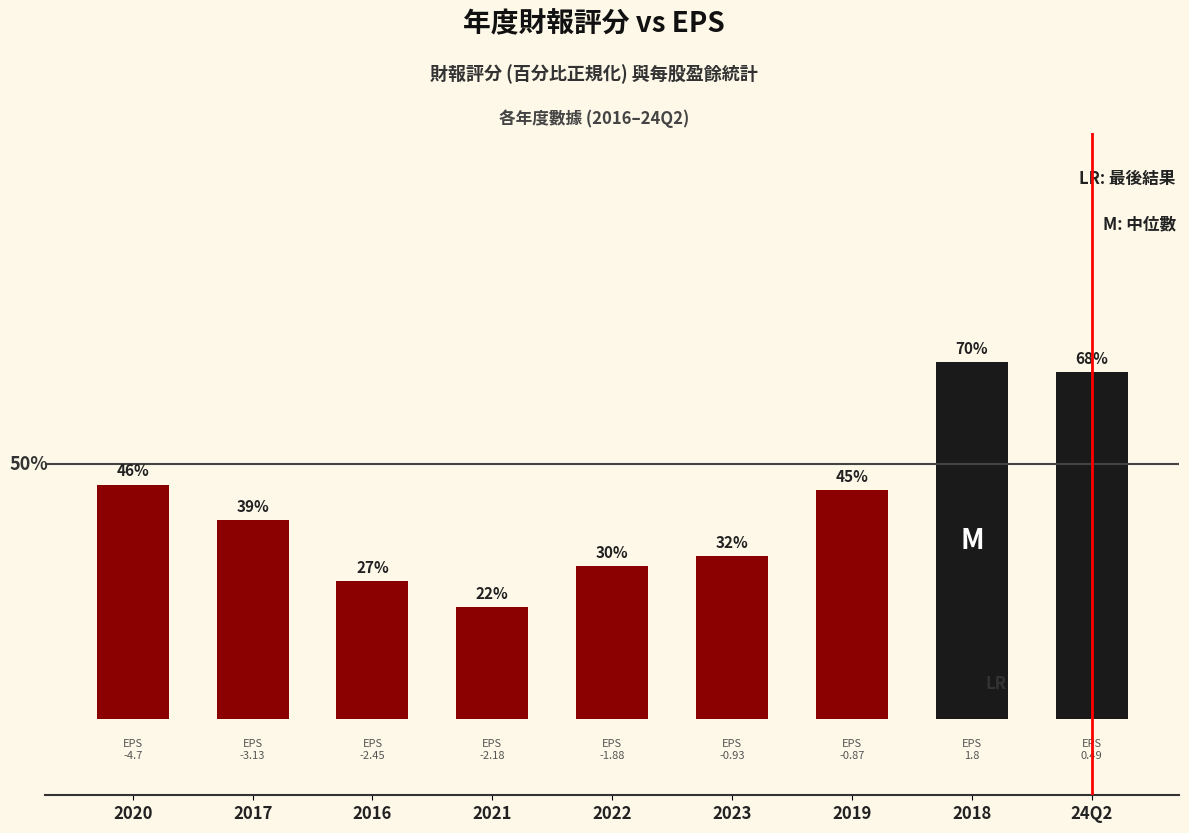

List the labels in order of value, largest first.

2018, 24Q2, 2020, 2019, 2017, 2023, 2022, 2016, 2021